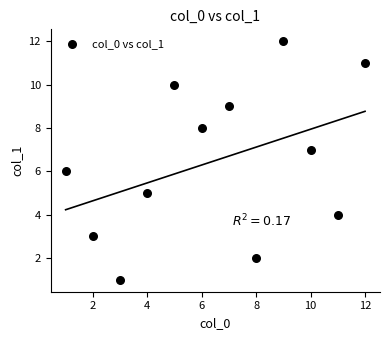

What is the average X value?

6